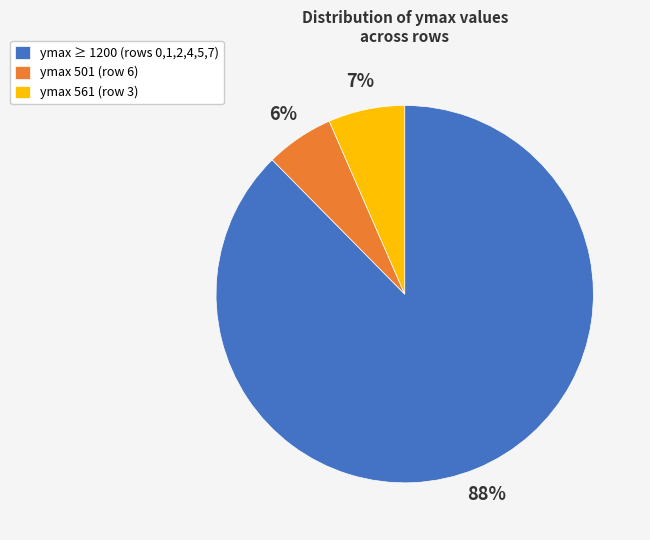

How many slices are in this pie chart?

3